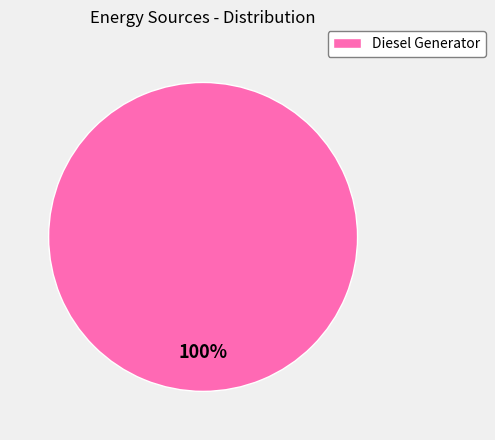

What percentage is the Diesel Generator slice, to the nearest percent?

100%